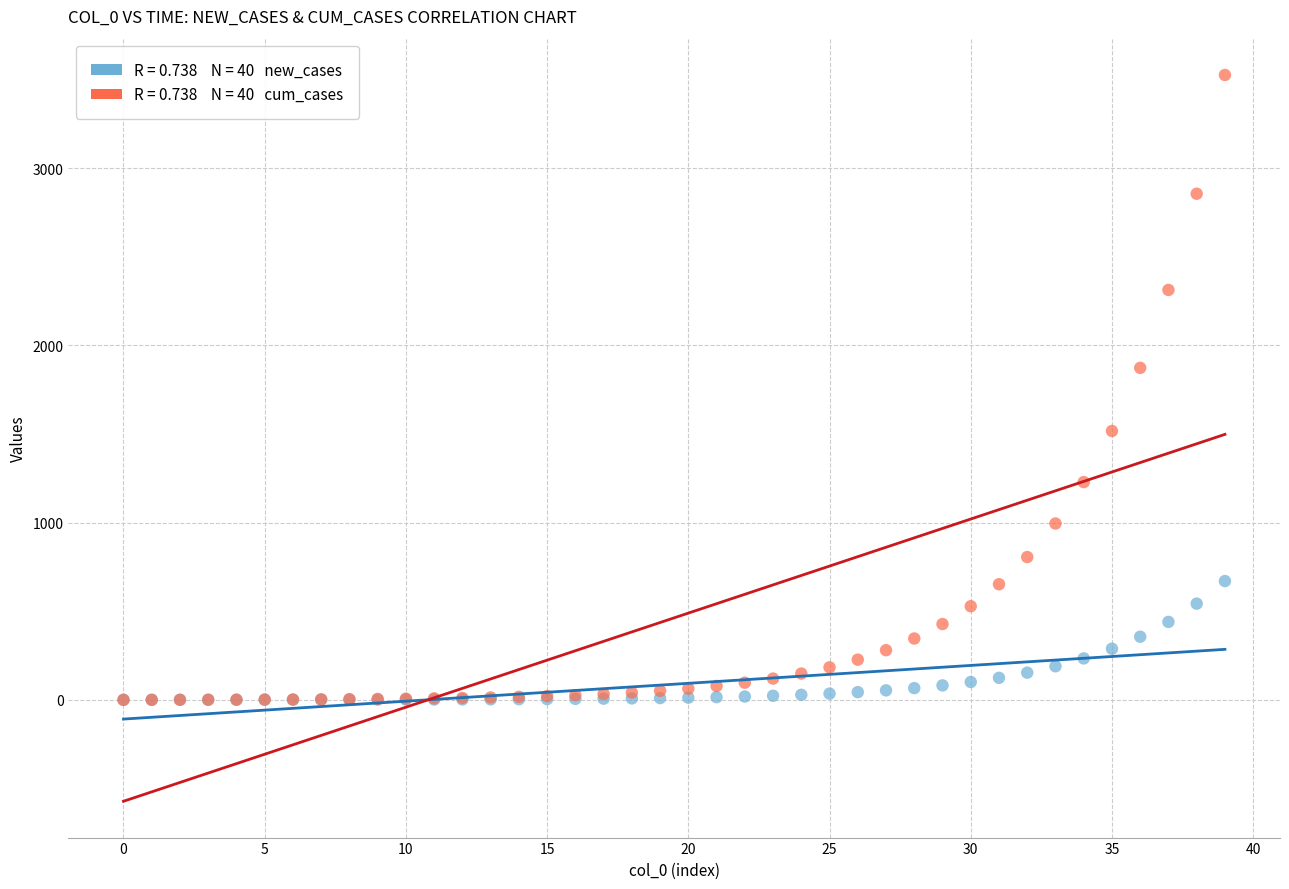

Across all series, what Y value is closest to 1762?

1873.2